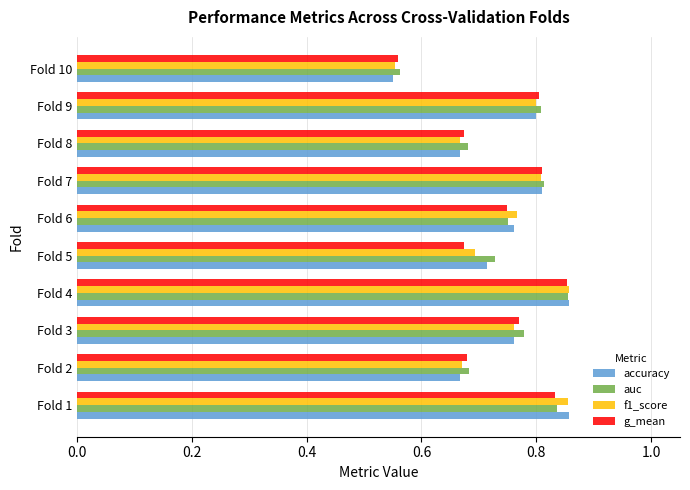

Is the value of auc at Fold 7 greater than the value of f1_score at Fold 2?

Yes